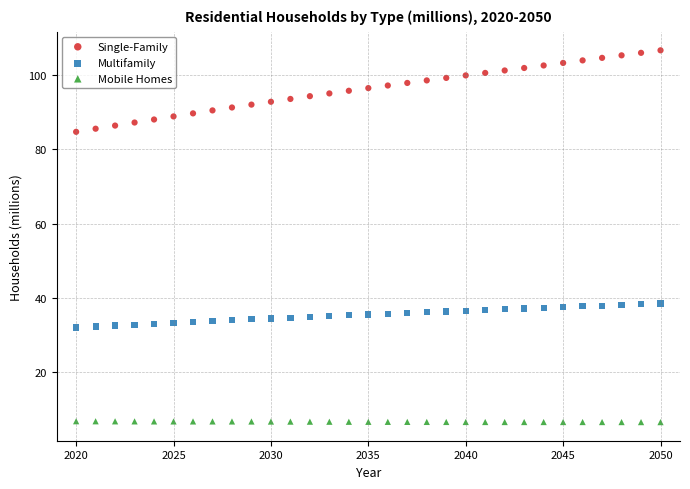

Across all data points, what is the range of X values (max minus min)?

30.0